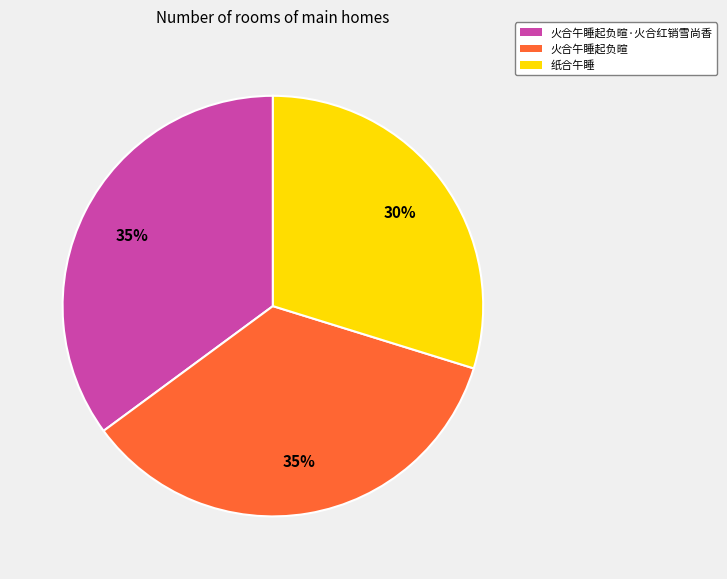

Is there any slice that represents more than half of the pie?

No